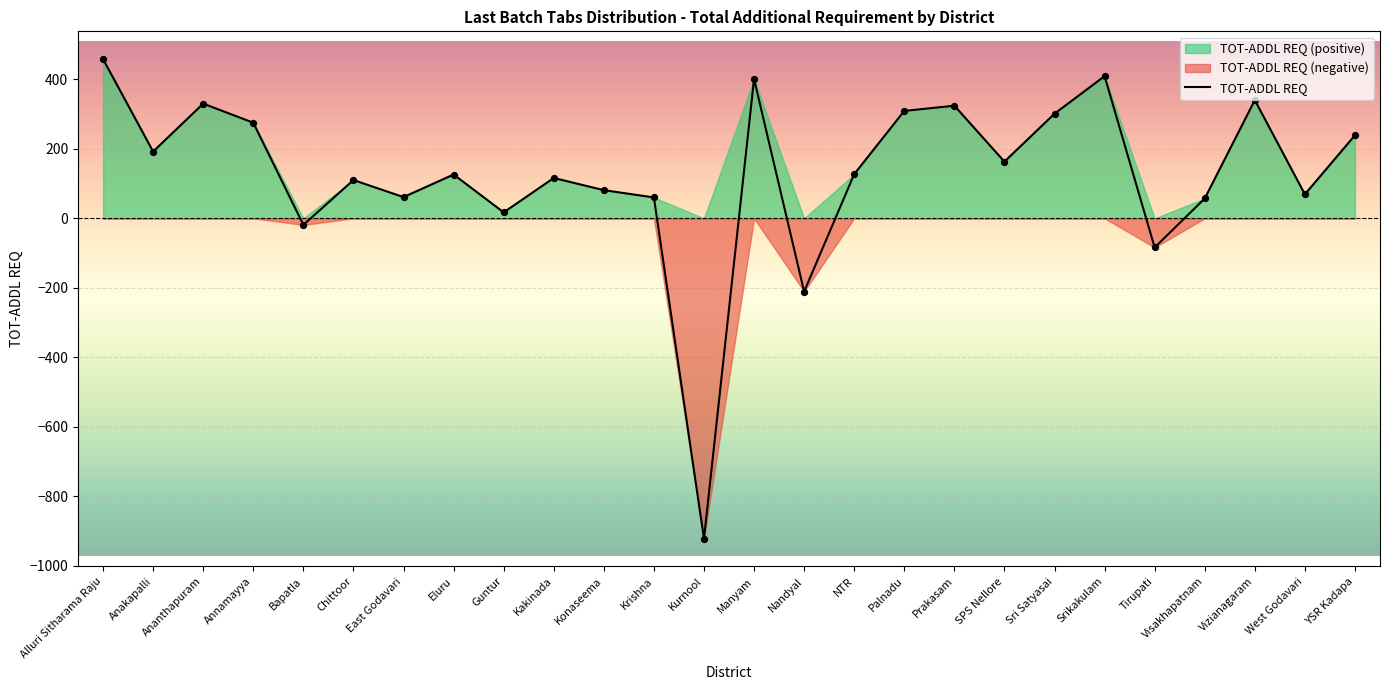

What is the change in value from Eluru to Srikakulam?

+283